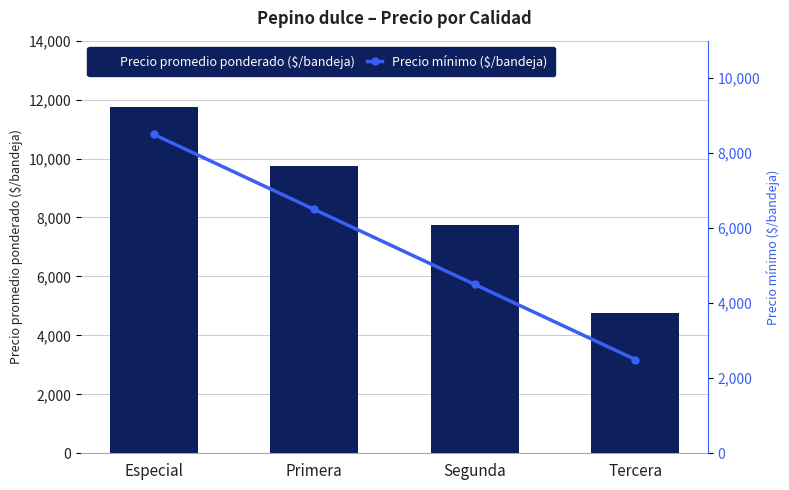

What is the difference between the Precio mínimo ($/bandeja) values at Segunda and Especial?

4000